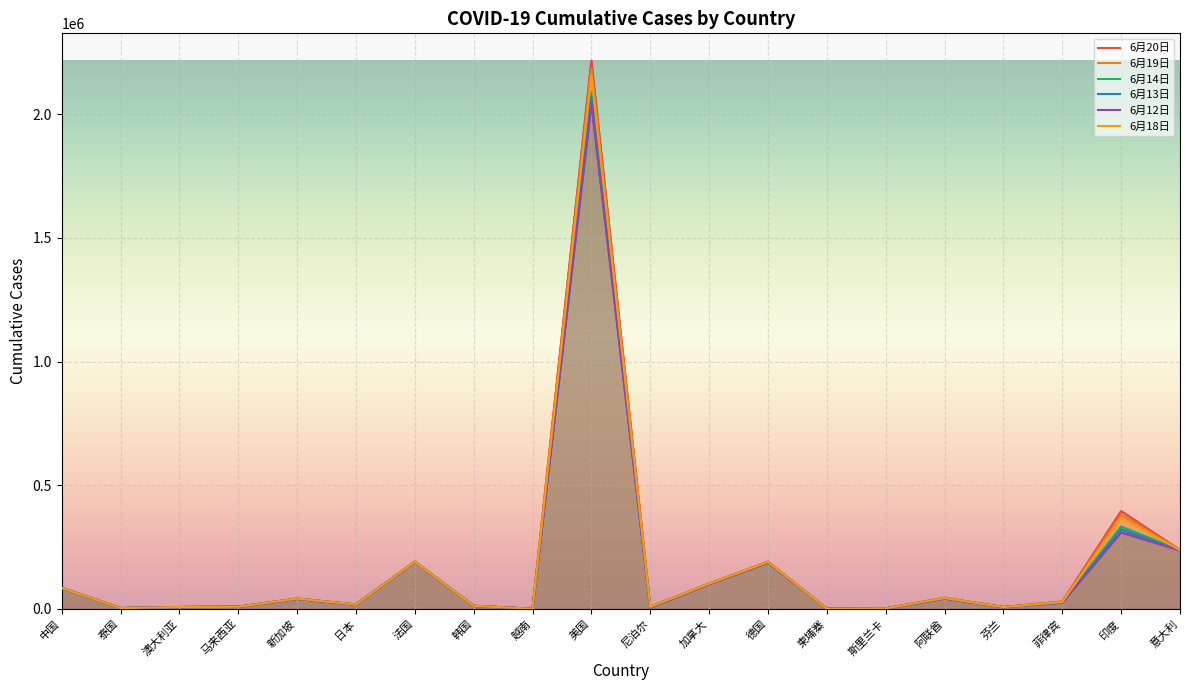

Rank the categories by 6月13日 value from lowest to highest.

柬埔寨, 越南, 斯里兰卡, 泰国, 尼泊尔, 芬兰, 澳大利亚, 马来西亚, 韩国, 日本, 菲律宾, 新加坡, 阿联酋, 中国, 加拿大, 德国, 法国, 意大利, 印度, 美国